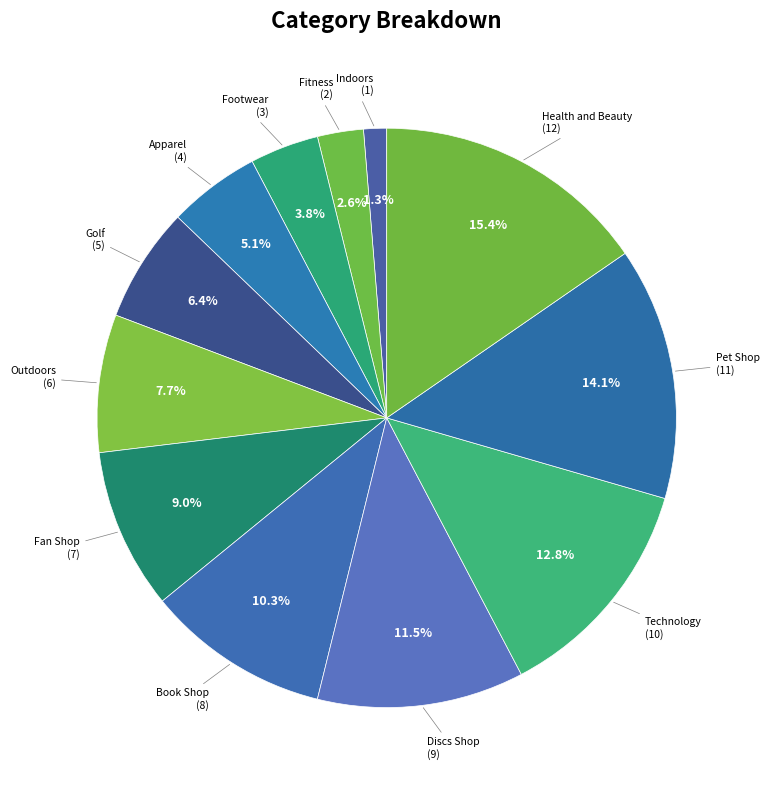

Combined, do Fitness and Pet Shop account for over 50%?

No